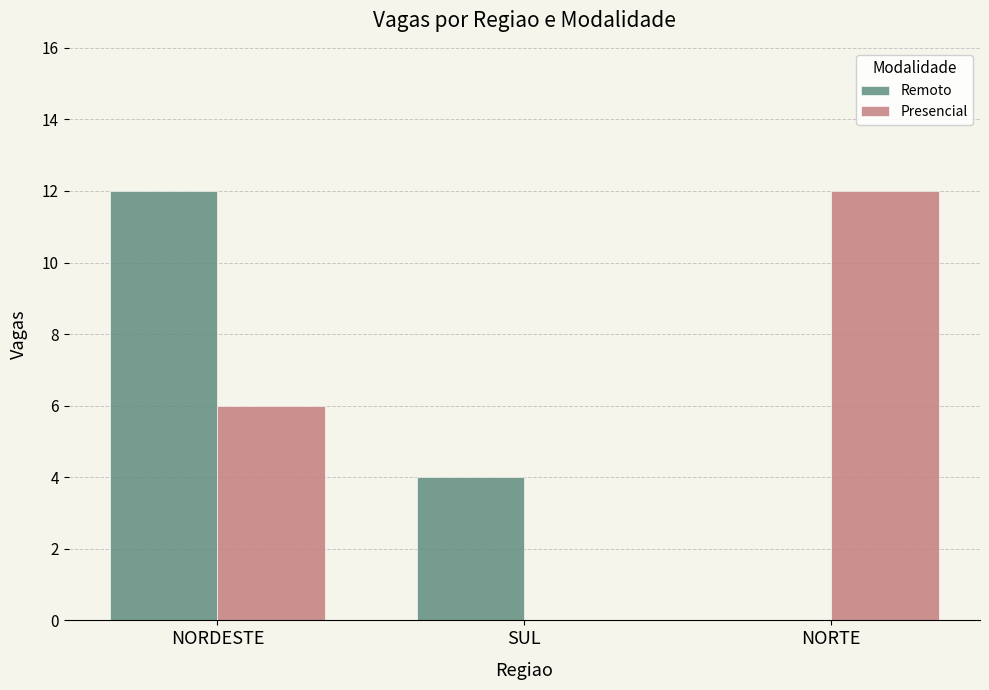

Is it true that Remoto equals 4 at SUL?

True